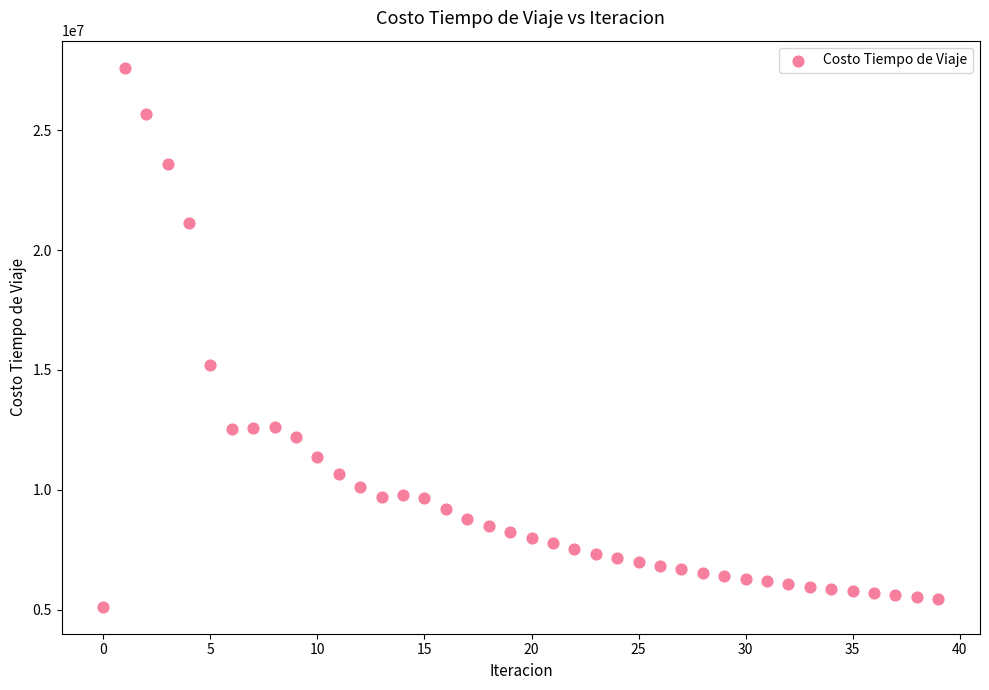

What Y value in the scatter plot is closest to 16365773?

15214338.0